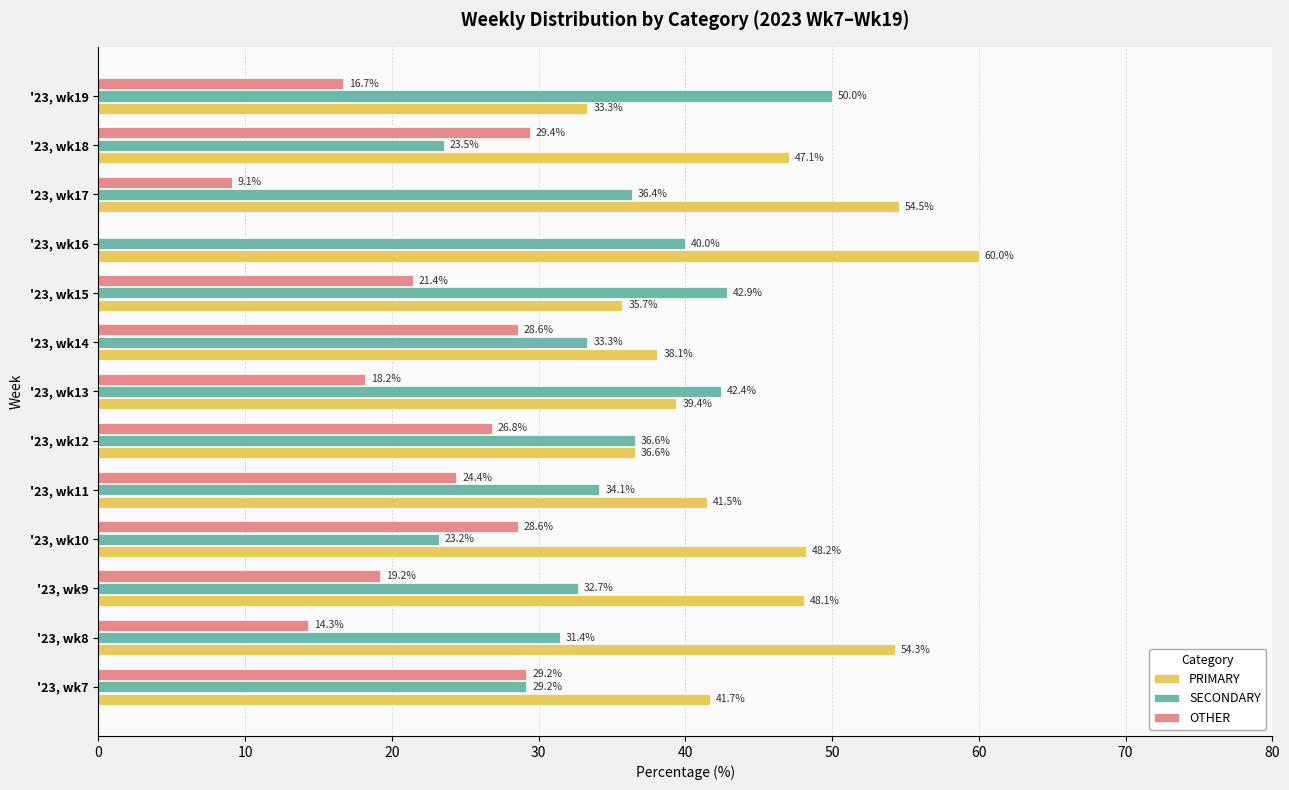

What is the total value across all series at '23, wk8?

100.0